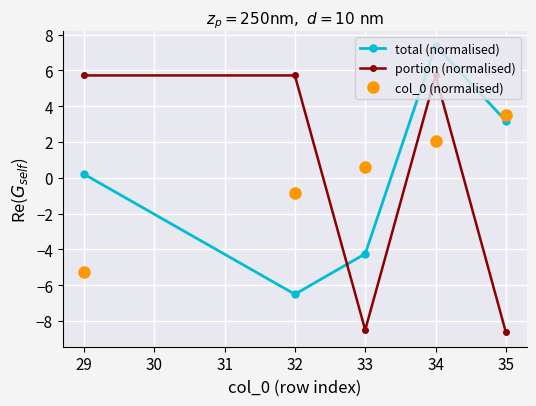

How many positive values does the total (normalised) series have?

3